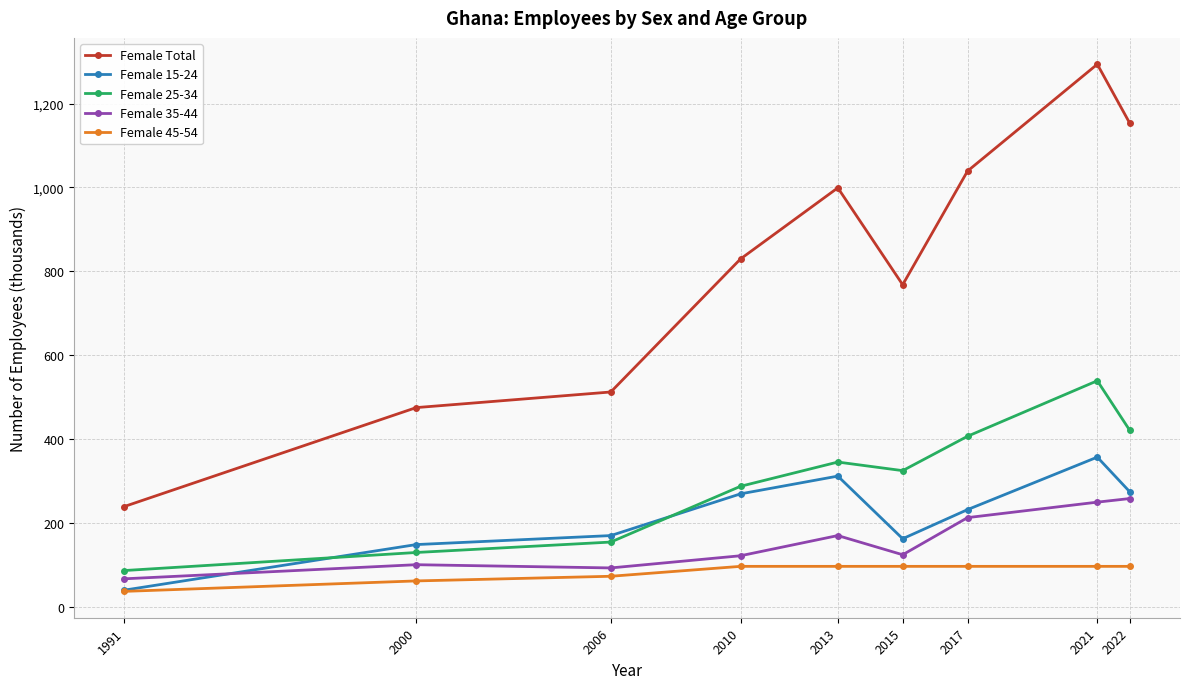

Does the chart display data point markers on the line(s)?

Yes